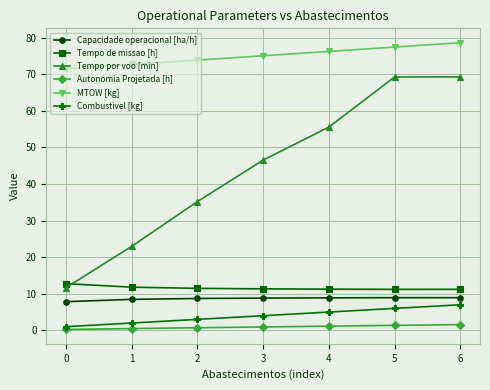

Count the number of data series in this chart.

6